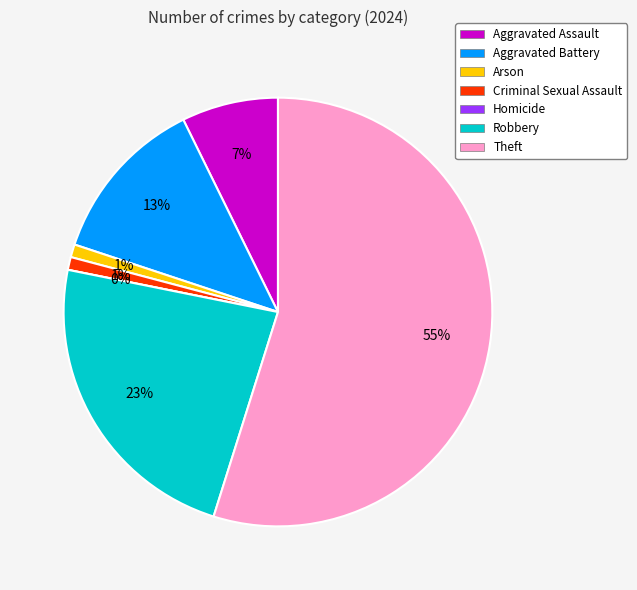

Which slice represents more than half of the pie?

Theft